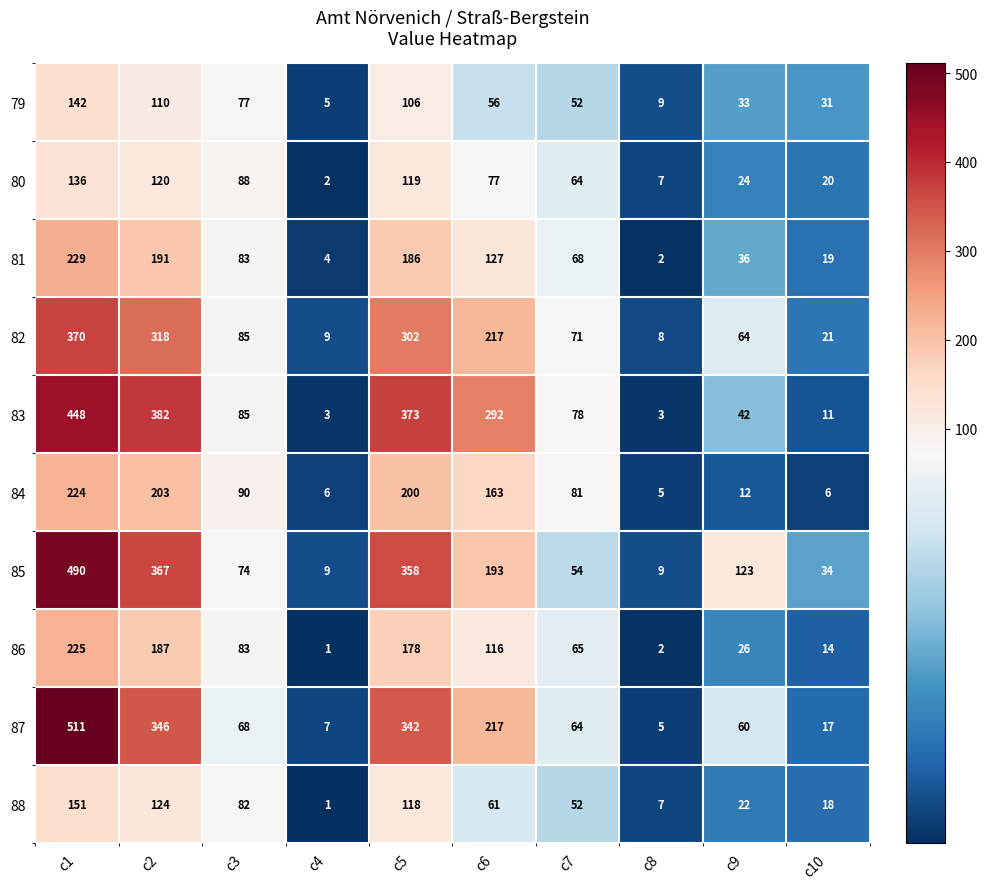

What is the sum of the 86 values at c1 and c8?

227